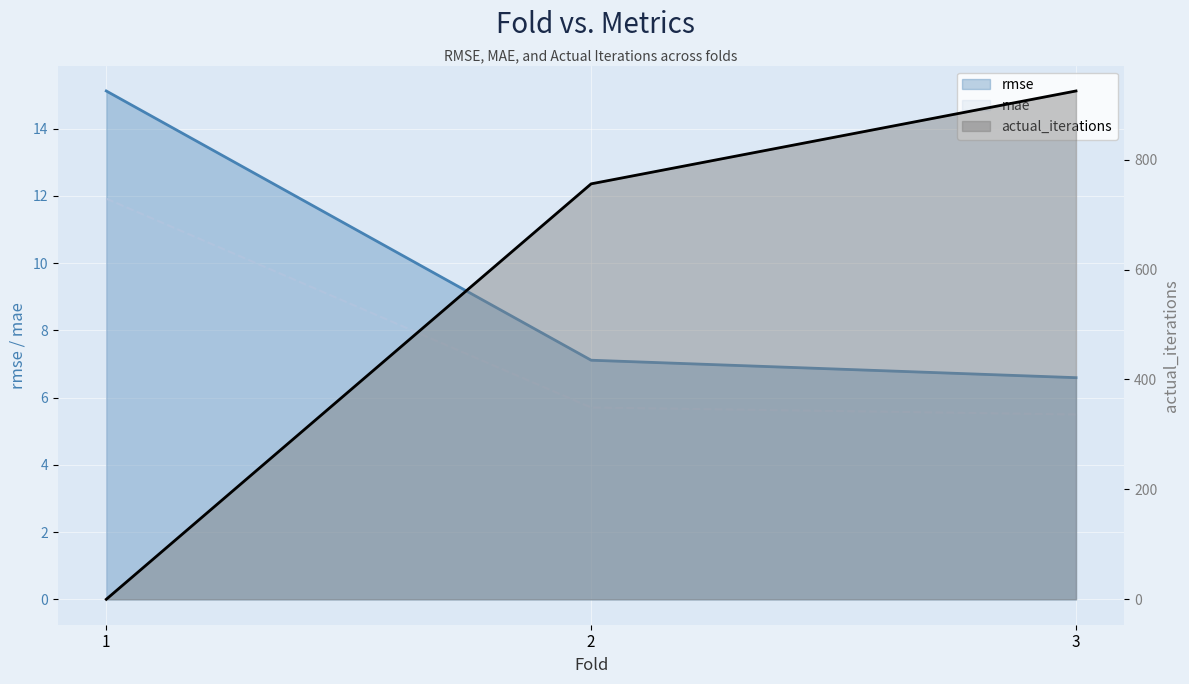

At which category is the sum across all series the highest?

3